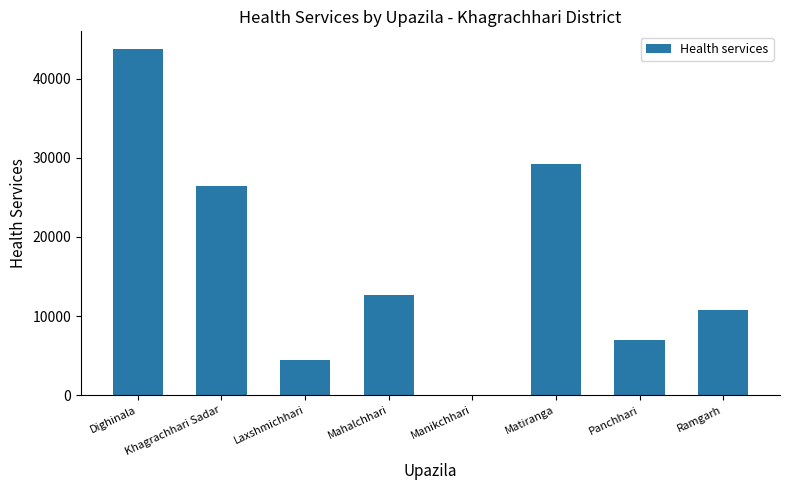

Reading left to right, transcribe all the data shown in this chart.

Dighinala=43802	Khagrachhari Sadar=26465	Laxshmichhari=4466	Mahalchhari=12670	Manikchhari=0	Matiranga=29261	Panchhari=6924	Ramgarh=10800